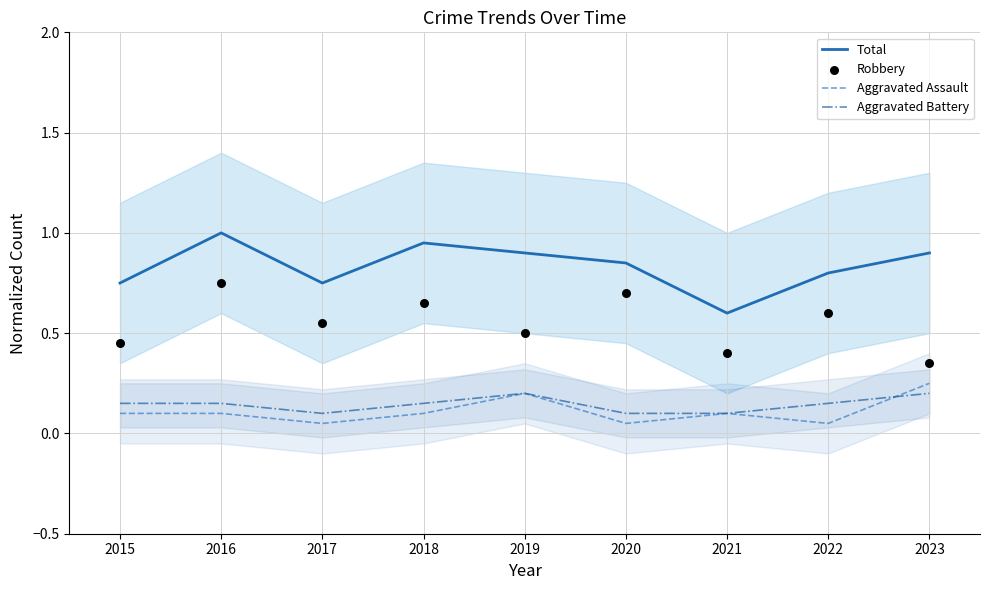

Which series has the largest total across all categories?

Total